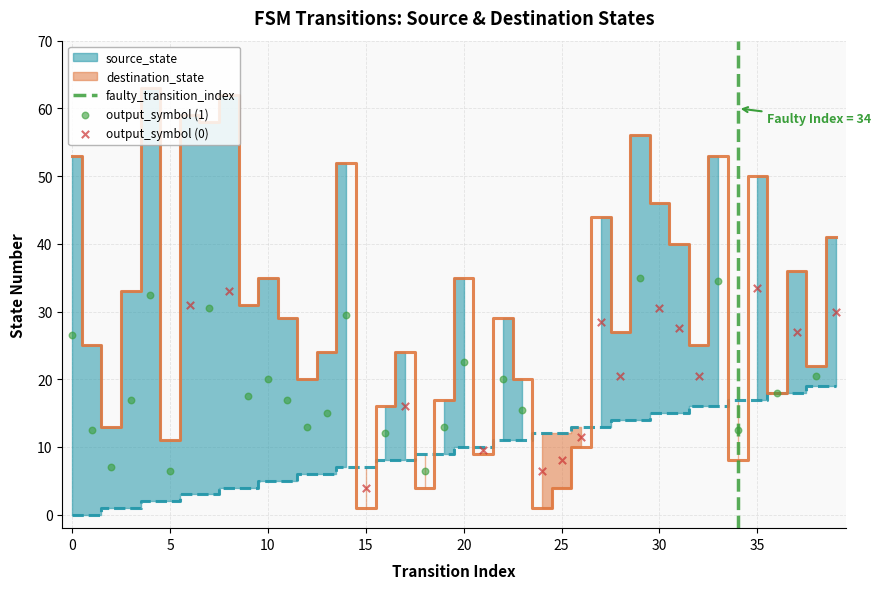

At which category is the sum across all series the highest?

29